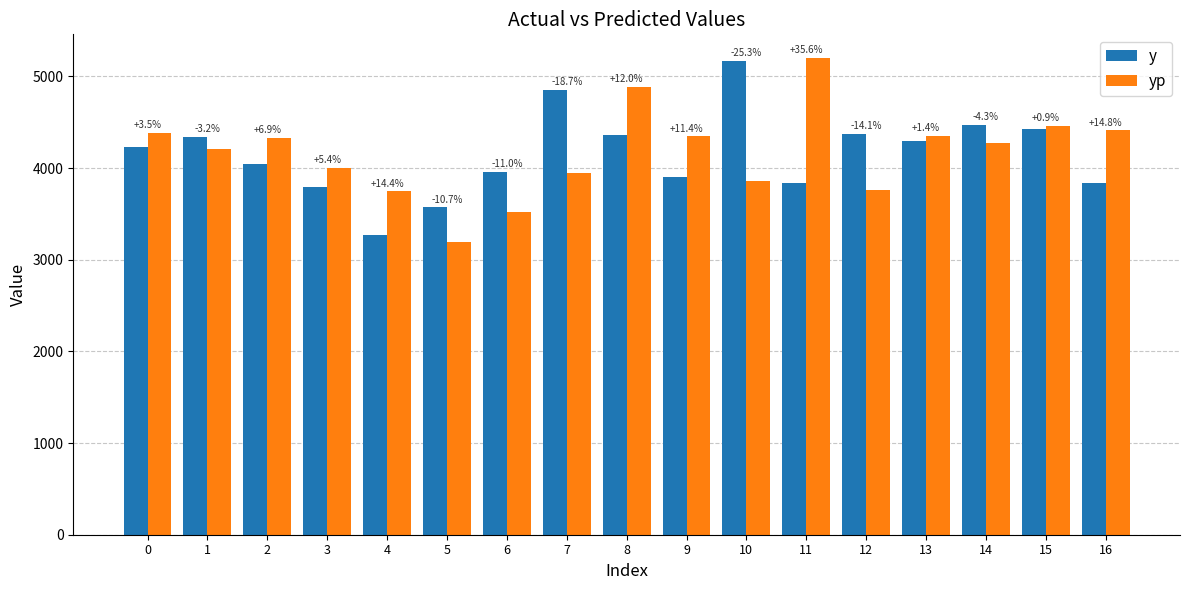

Which series has the largest total across all categories?

yp